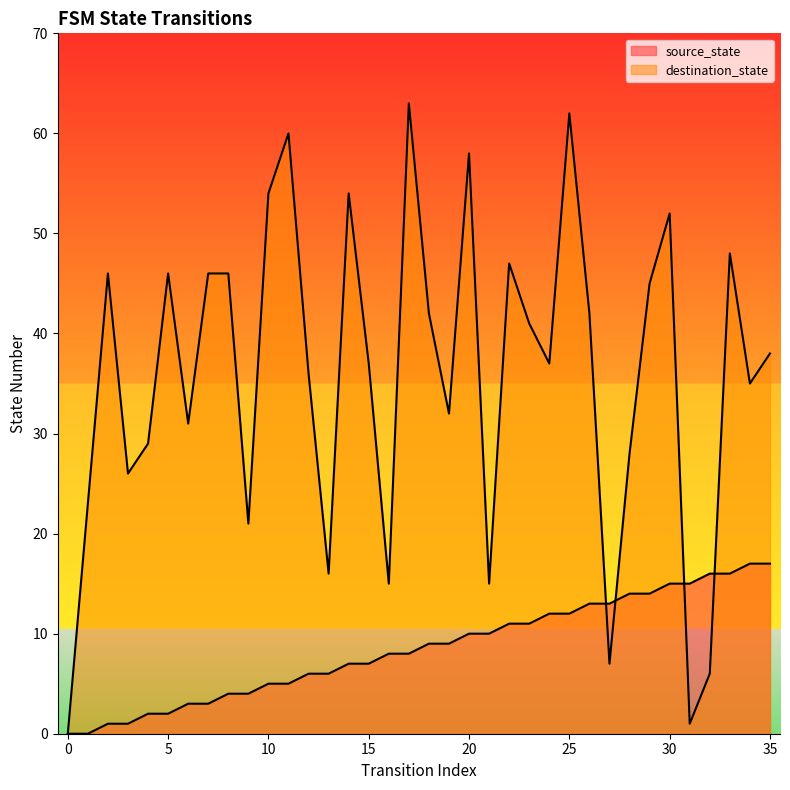

Rank the categories by source_state value from lowest to highest.

0, 1, 2, 3, 4, 5, 6, 7, 8, 9, 10, 11, 12, 13, 14, 15, 16, 17, 18, 19, 20, 21, 22, 23, 24, 25, 26, 27, 28, 29, 30, 31, 32, 33, 34, 35